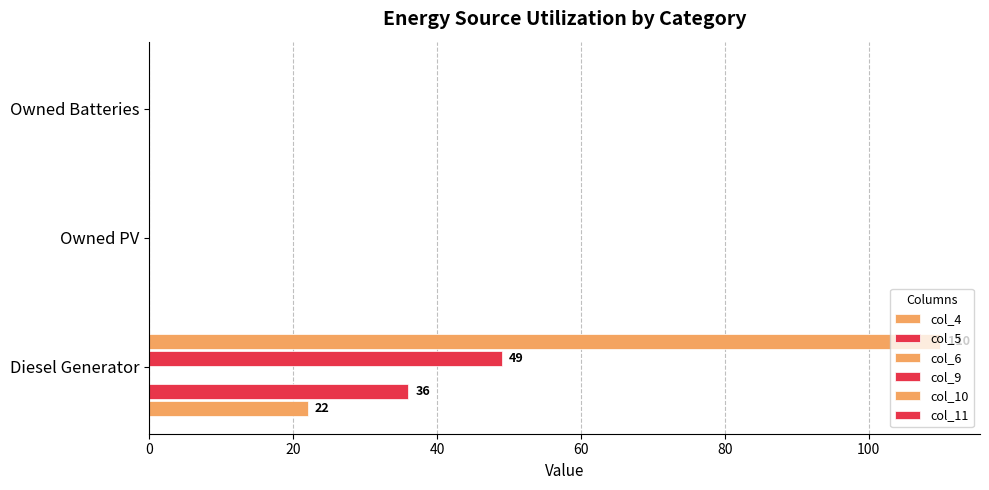

What is the difference between the maximum and minimum values in the col_9 series?

49.0